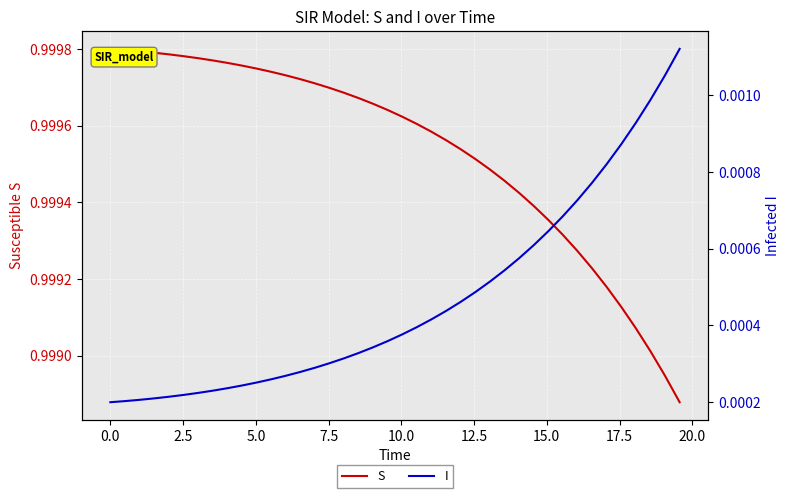

The value of I at 39 is 0.0. True or false?

False